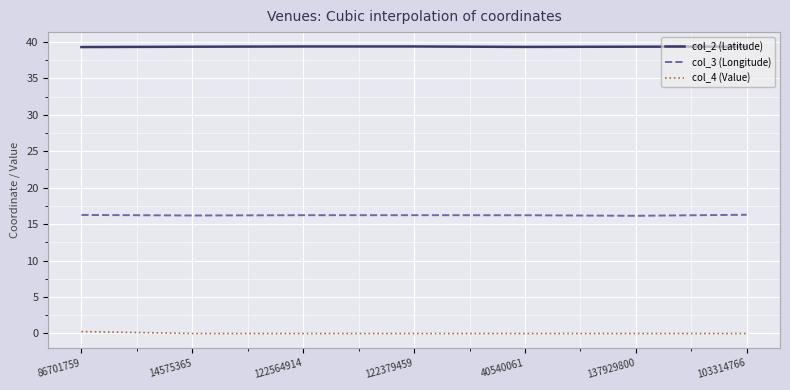

True or false: col_3 (Longitude) and col_4 (Value) cross at least once.

False